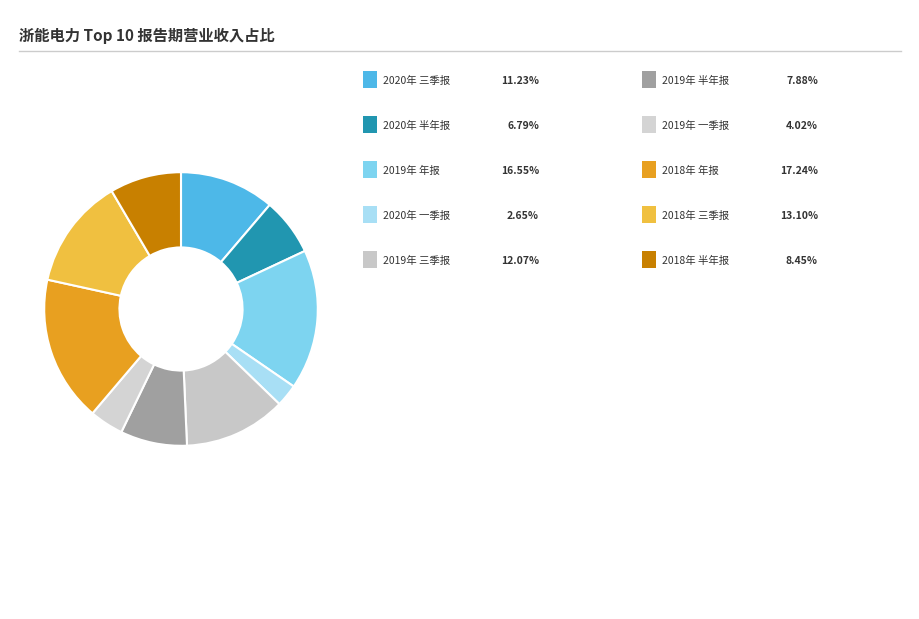

Rank the categories by value from lowest to highest.

2020年 一季报, 2019年 一季报, 2020年 半年报, 2019年 半年报, 2018年 半年报, 2020年 三季报, 2019年 三季报, 2018年 三季报, 2019年 年报, 2018年 年报